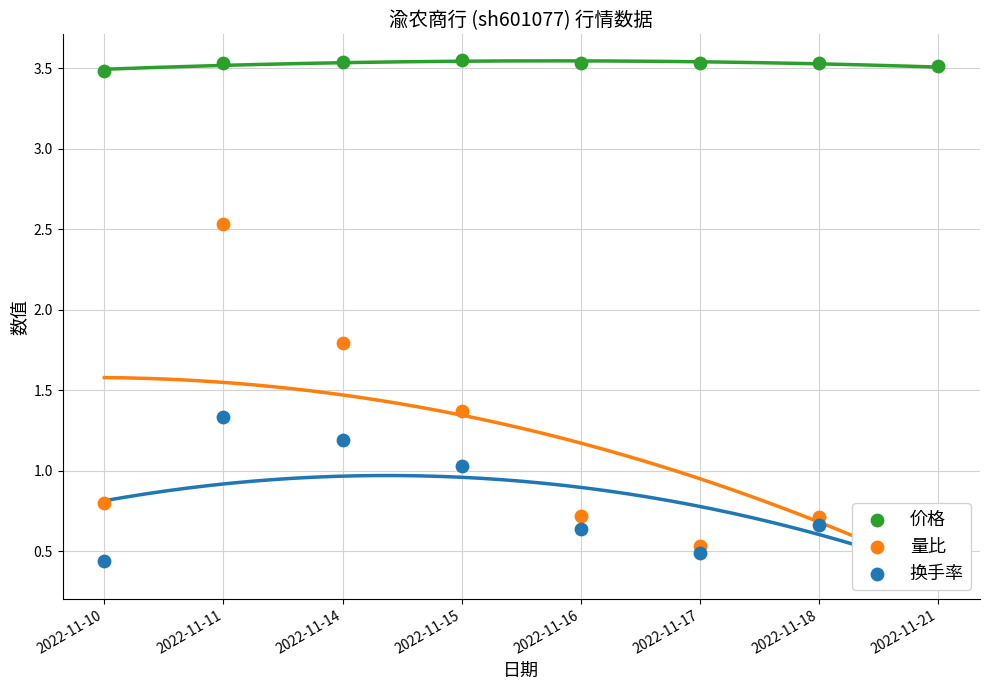

Which series contains the lowest Y value?

换手率